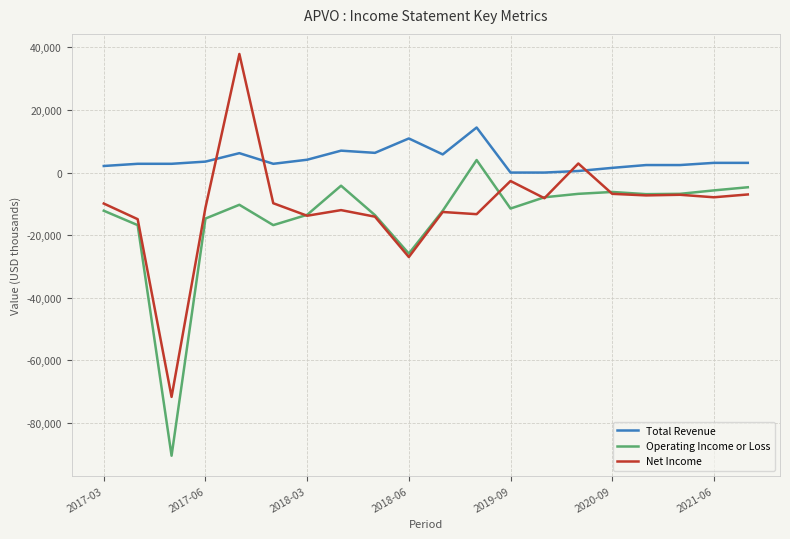

True or false: Operating Income or Loss and Total Revenue cross at least once.

False